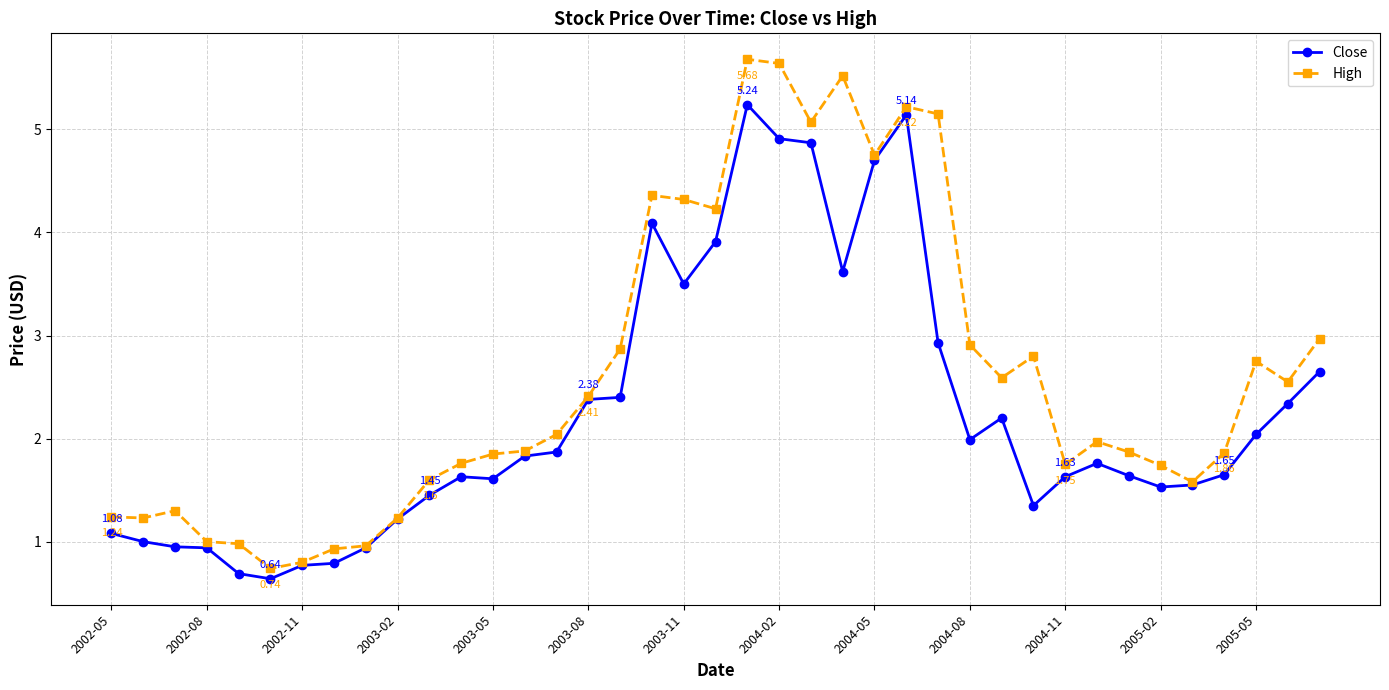

What is the highest value of the High series?

5.7